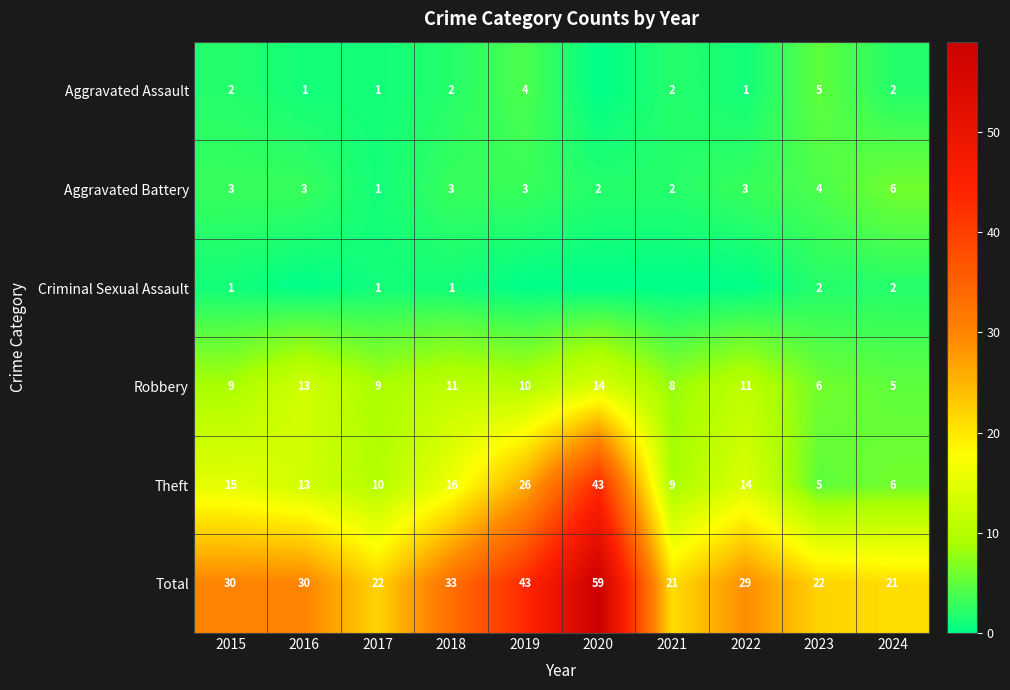

Where does the Theft series first go above 14?

2015